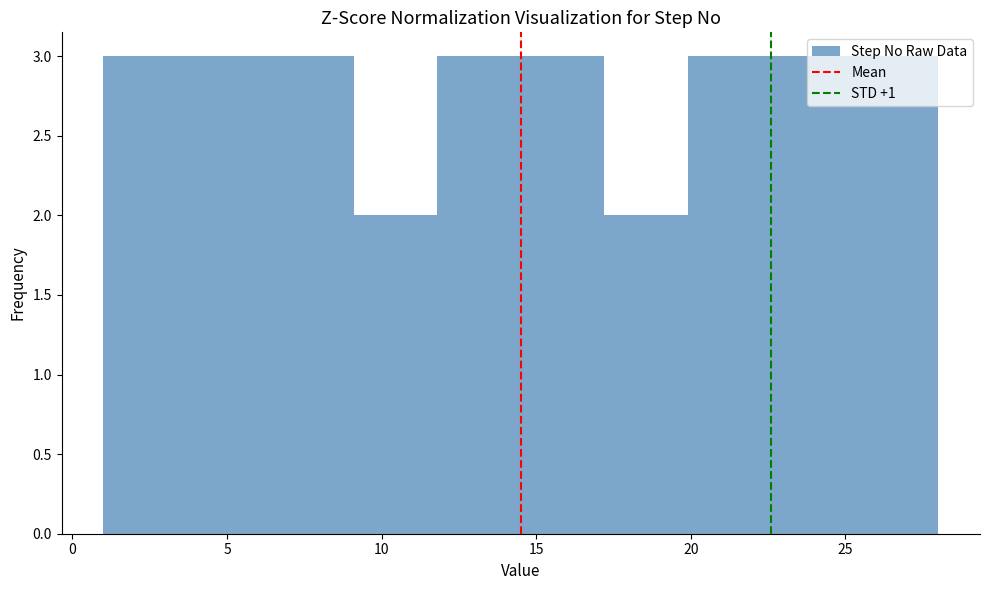

Reading left to right, list every bar in this chart as the range it spans on the x-axis followed by its height. Neither the bar edges nor the heights are printed on the chart, so give them approximately, as read against the axes.

1.0 to 3.7: 3
3.7 to 6.4: 3
6.4 to 9.1: 3
9.1 to 11.8: 2
11.8 to 14.5: 3
14.5 to 17.2: 3
17.2 to 19.9: 2
19.9 to 22.6: 3
22.6 to 25.3: 3
25.3 to 28.0: 3